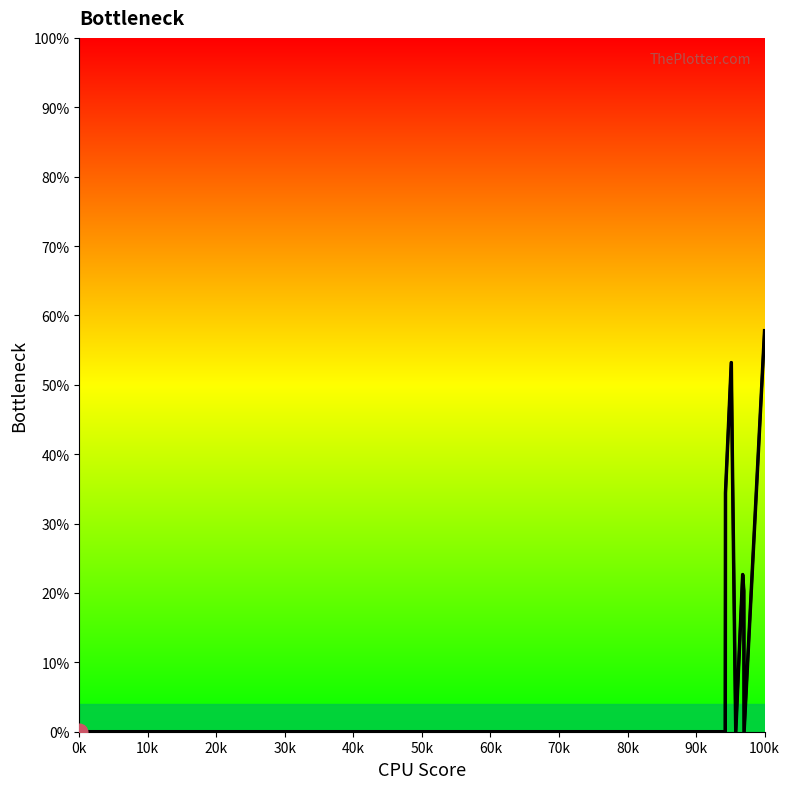

Which has a higher value, 0k or 80k?

0k